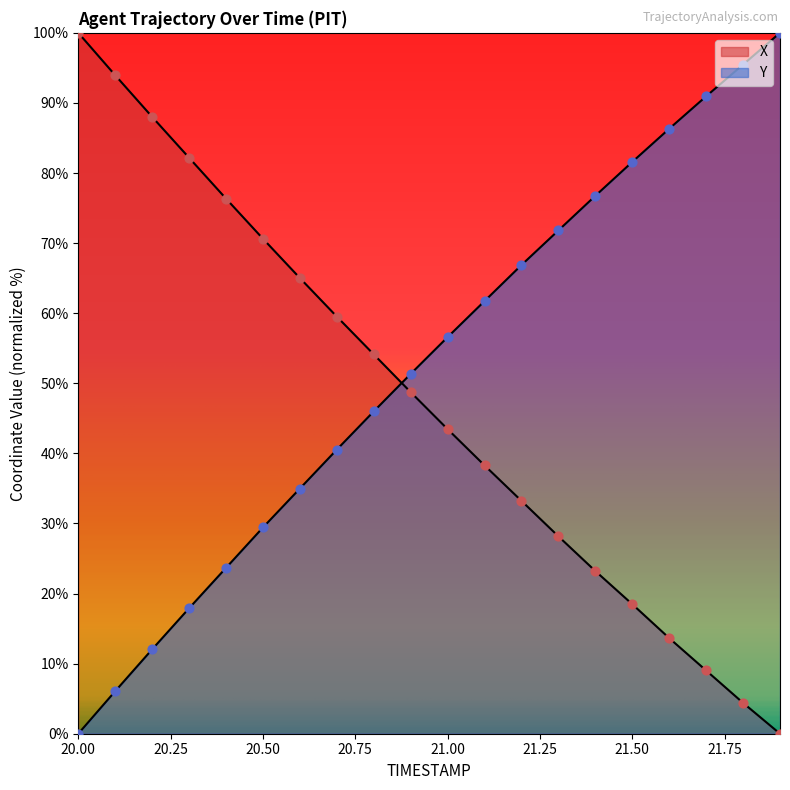

At how many categories does at least one series exceed 79?

9